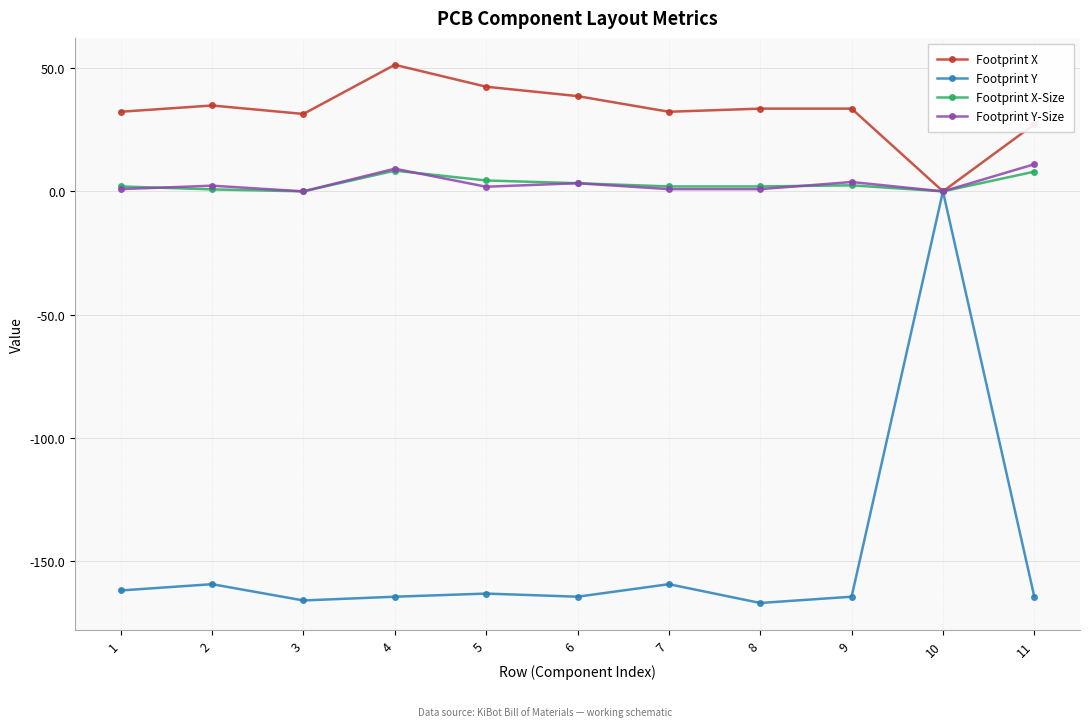

What is the difference between the highest and lowest values at 9?

198.0